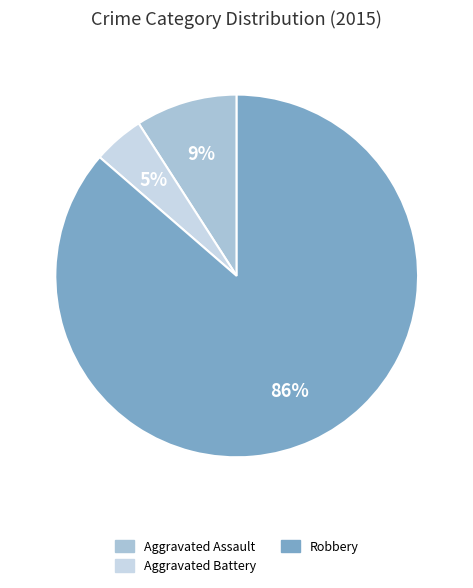

Is the sum of Aggravated Battery and Robbery greater than half?

Yes